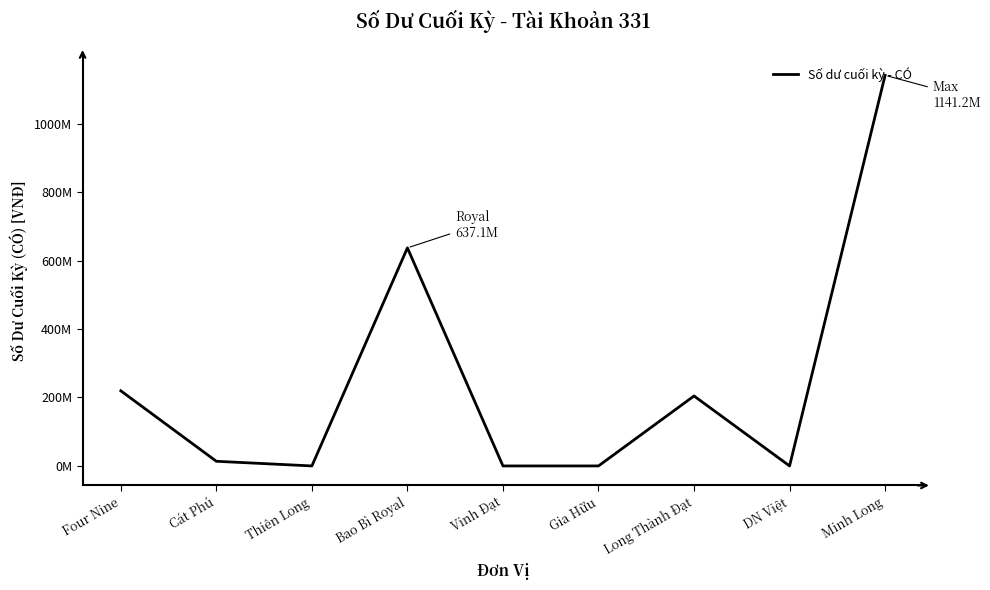

What is the label of the 3rd point from the right?

Long Thành Đạt